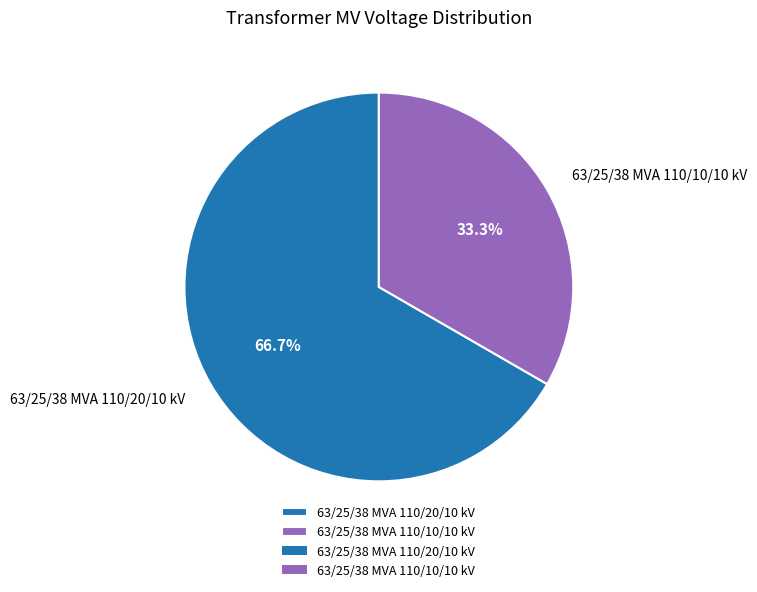

How many segments does this pie chart have?

2